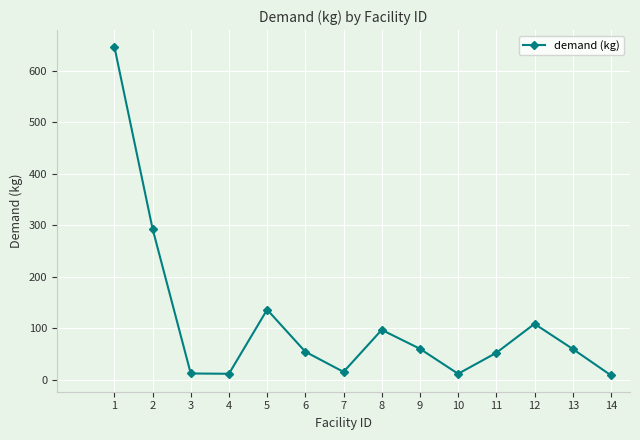

What is the sum of the values at 7 and 12?

123.0